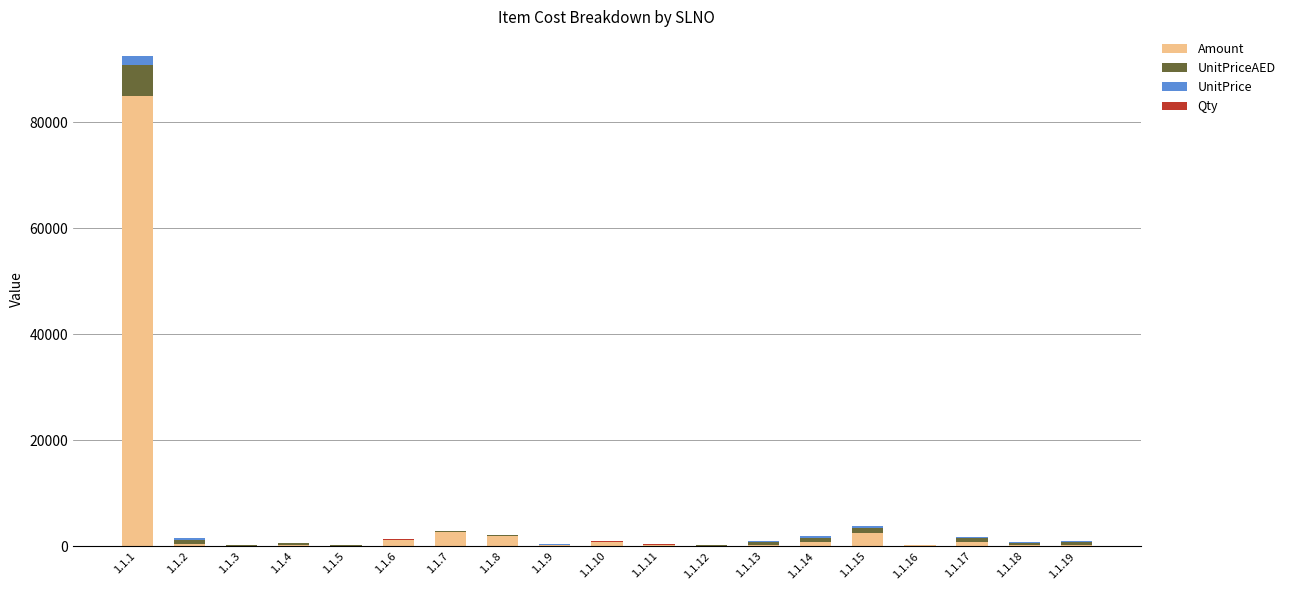

Which category has the highest value in the Amount series?

1.1.1